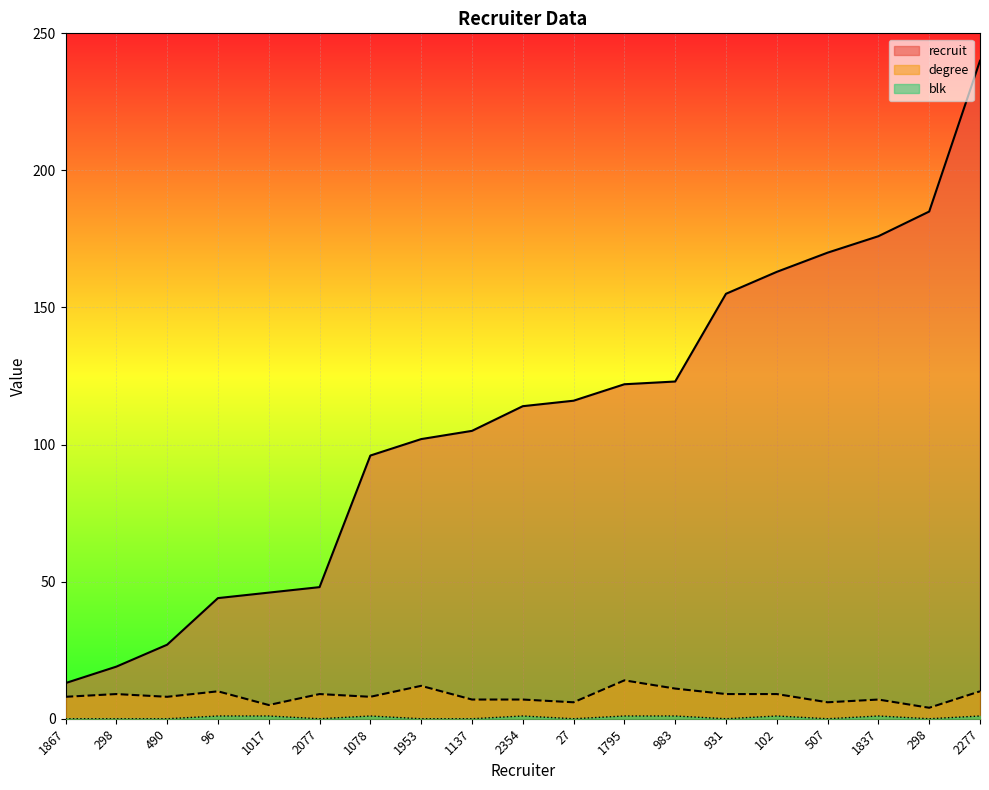

True or false: degree has more than 1 interior local peaks.

True